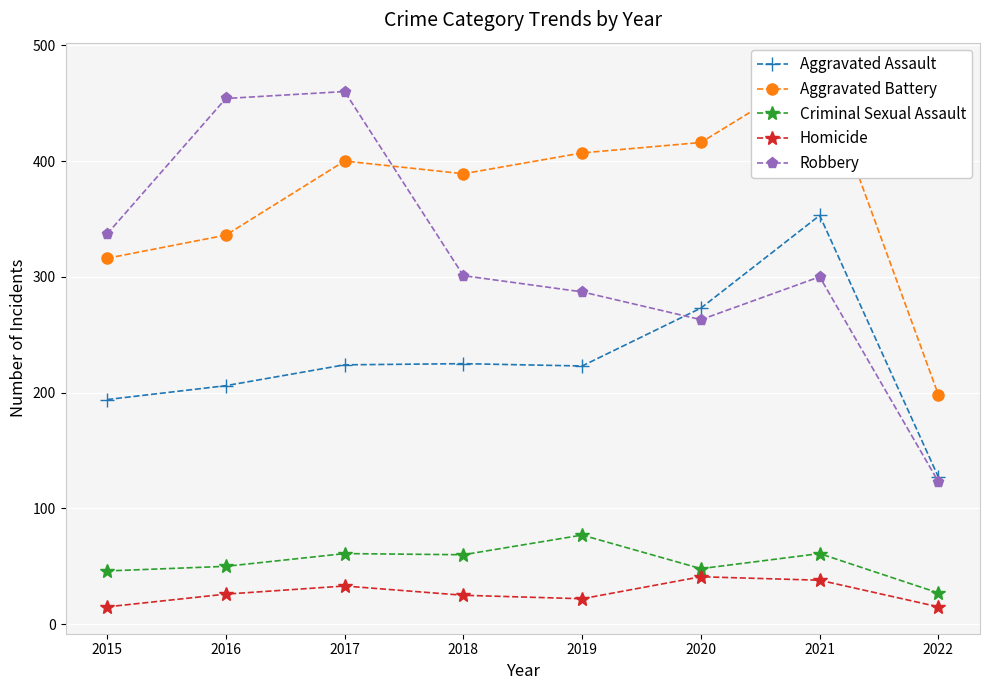

At which label does Homicide reach its peak?

2020